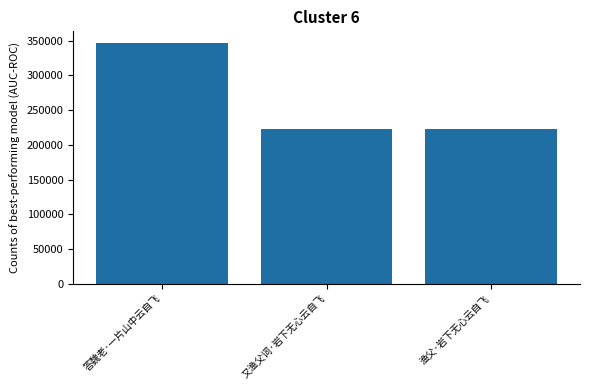

Is it true that the value at 答魏老·一片山中云自飞 is 346314?

True